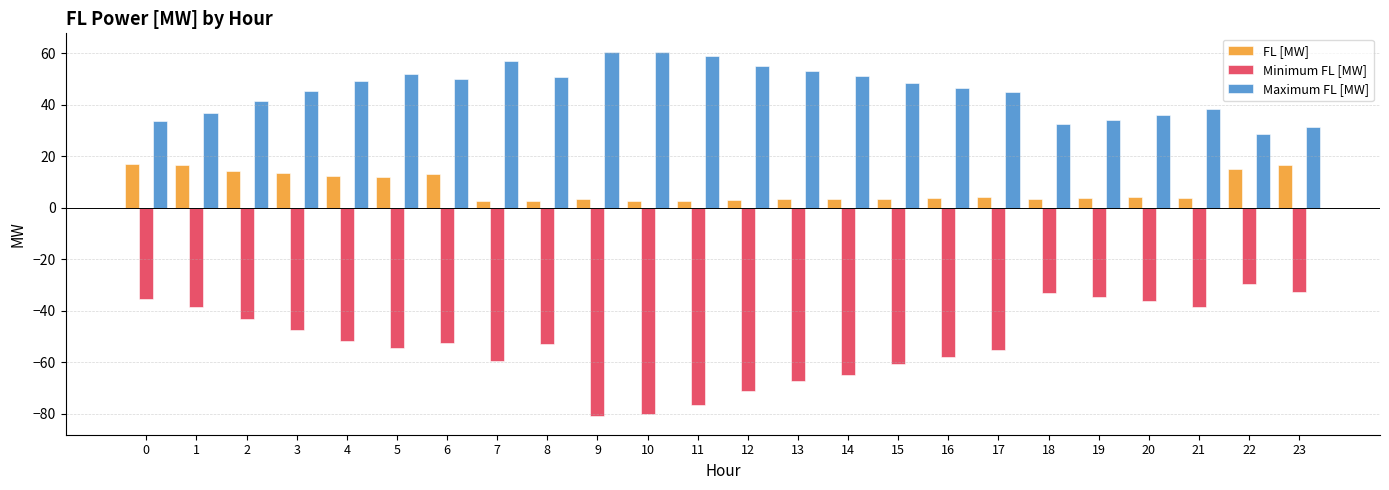

What is the value of the FL [MW] bar at the 24th from the left?

16.5